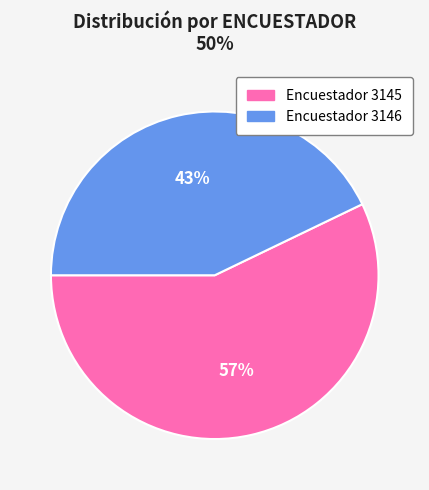

To the nearest percent, what is the difference between the largest and smallest slice percentages?

14%